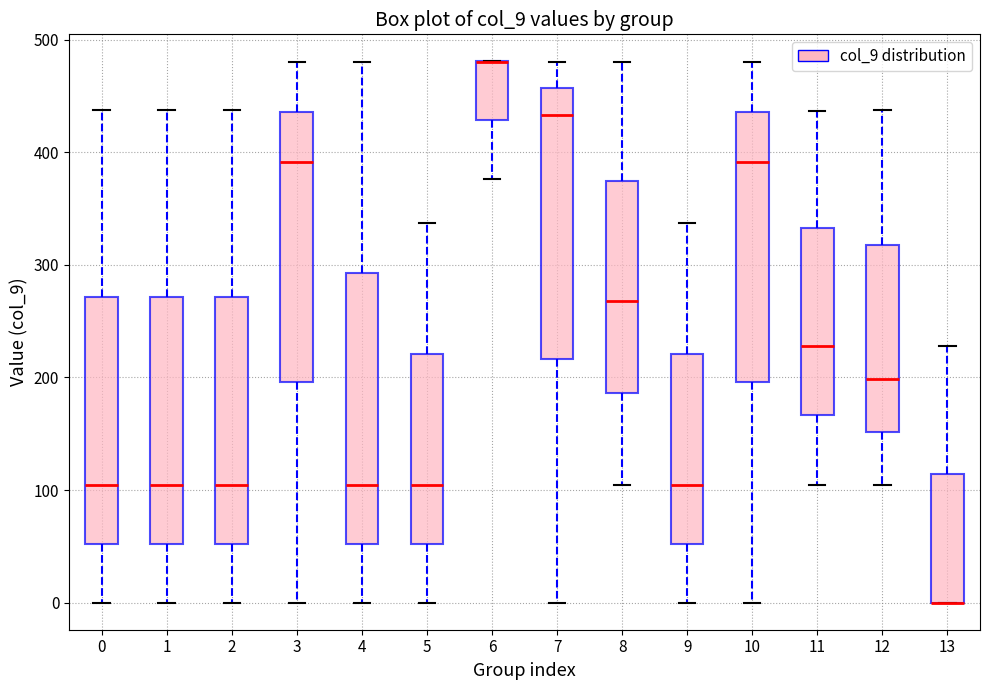

Reading left to right, transcribe this box plot: for each box, give where its median line is, the range the box spans, and where its two whiskers end, as read against the y-axis. The values are not printed on the chart, so give them approximately, as read against the axis.

0: median 100, box 50 to 270, whiskers 0 to 440
1: median 100, box 50 to 270, whiskers 0 to 440
2: median 100, box 50 to 270, whiskers 0 to 440
3: median 390, box 200 to 440, whiskers 0 to 480
4: median 100, box 50 to 290, whiskers 0 to 480
5: median 100, box 50 to 220, whiskers 0 to 340
6: median 480 (drawn on the box's upper edge), box 430 to 480, whiskers 380 to 480
7: median 430, box 220 to 460, whiskers 0 to 480
8: median 270, box 190 to 370, whiskers 100 to 480
9: median 100, box 50 to 220, whiskers 0 to 340
10: median 390, box 200 to 440, whiskers 0 to 480
11: median 230, box 170 to 330, whiskers 100 to 440
12: median 200, box 150 to 320, whiskers 100 to 440
13: median 0 (drawn on the box's lower edge), box 0 to 110, whiskers 0 to 230